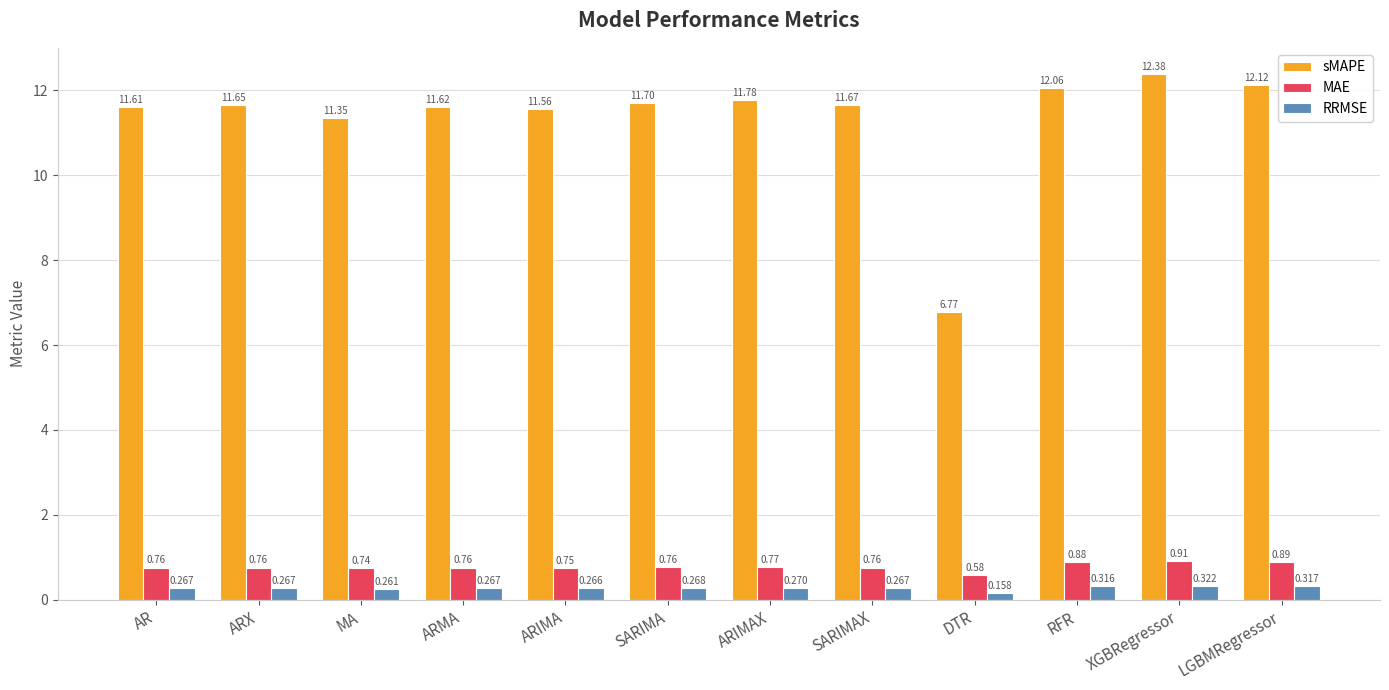

Which series has the widest spread of values?

sMAPE